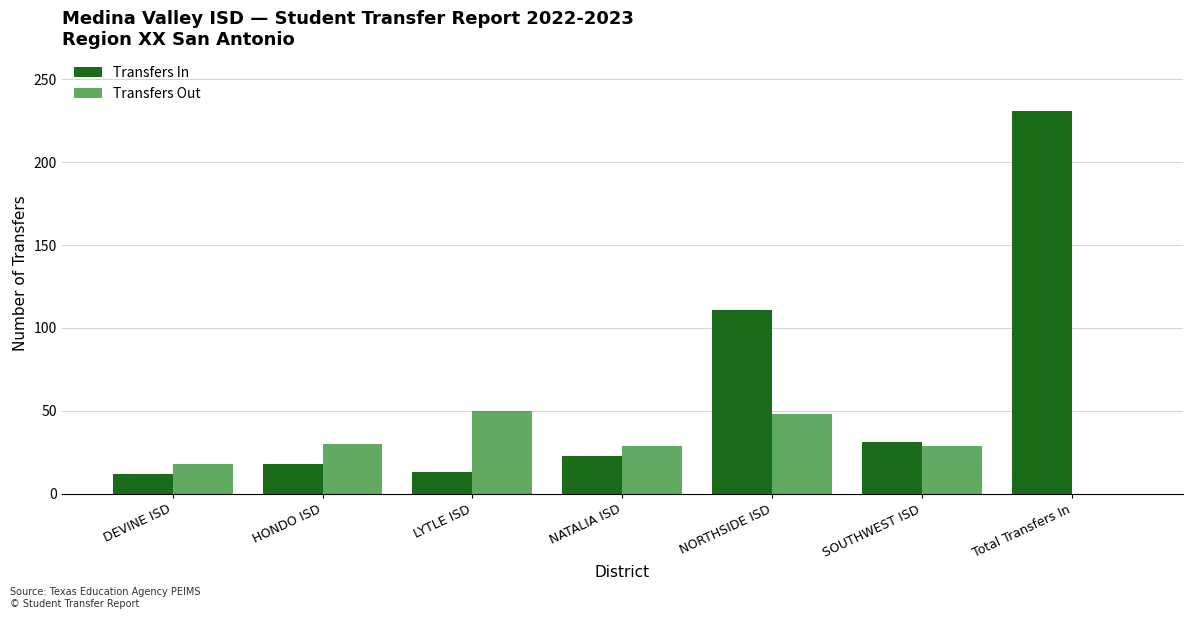

Between DEVINE ISD and LYTLE ISD, which series saw the biggest shift?

Transfers Out